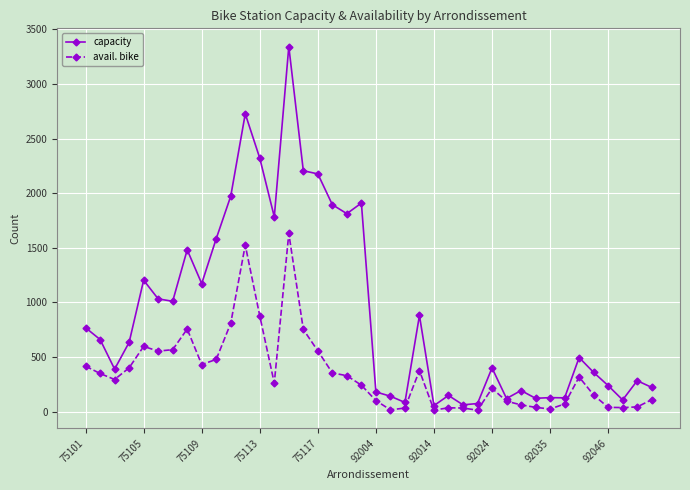

List the series in order of their peak value, lowest first.

avail. bike, capacity